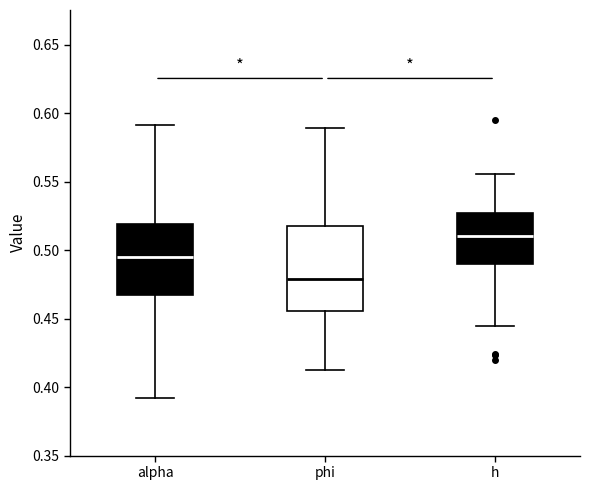

Which box is the tallest, from its lower edge to its upper edge?

phi